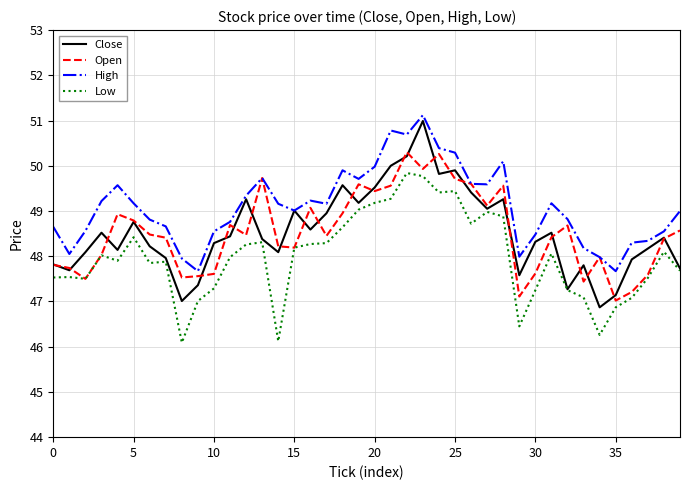

Which series has the widest spread of values?

Close